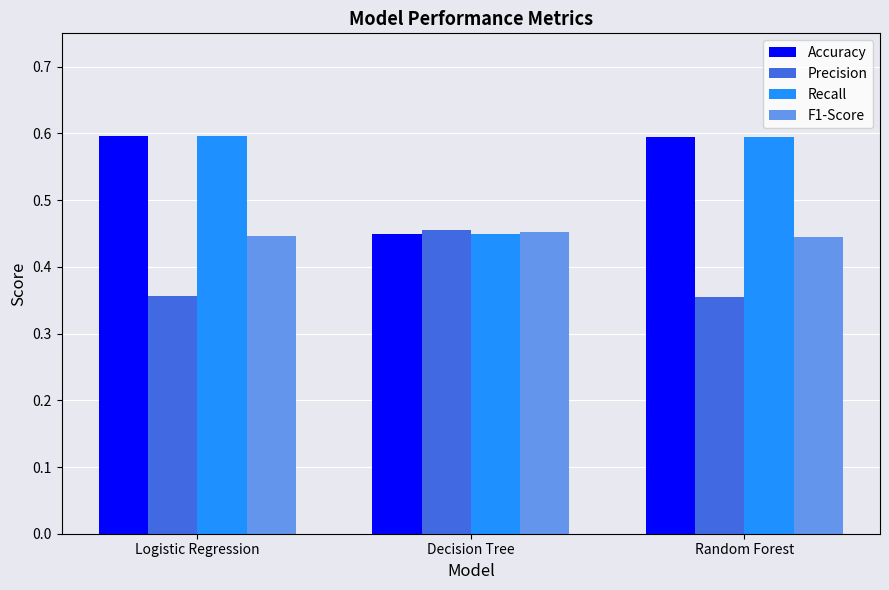

What are all the series names shown in the legend?

Accuracy, Precision, Recall, F1-Score